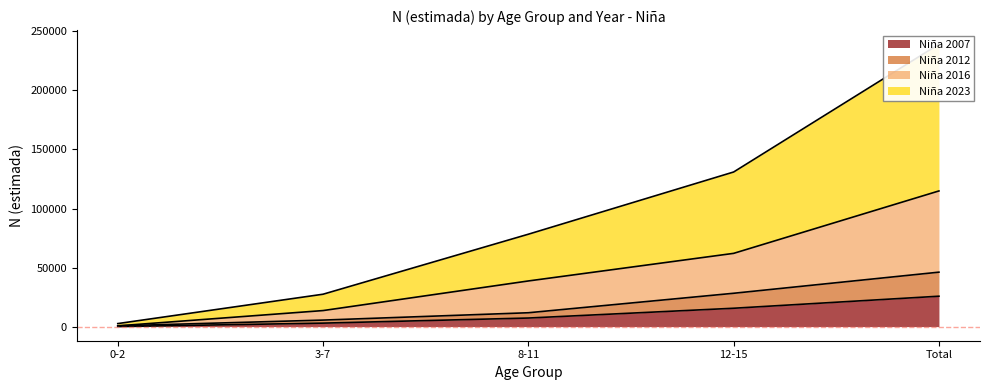

What is the average value of the Niña 2007 series?

10297